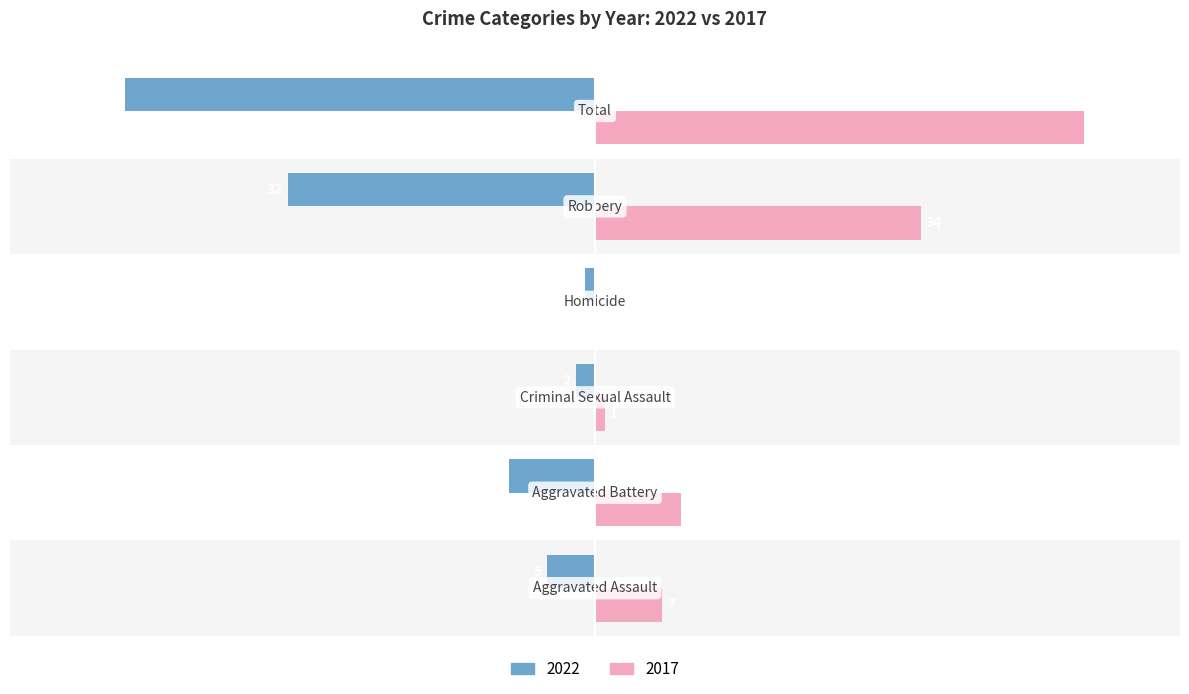

What is the sum of all 2017 values?

102